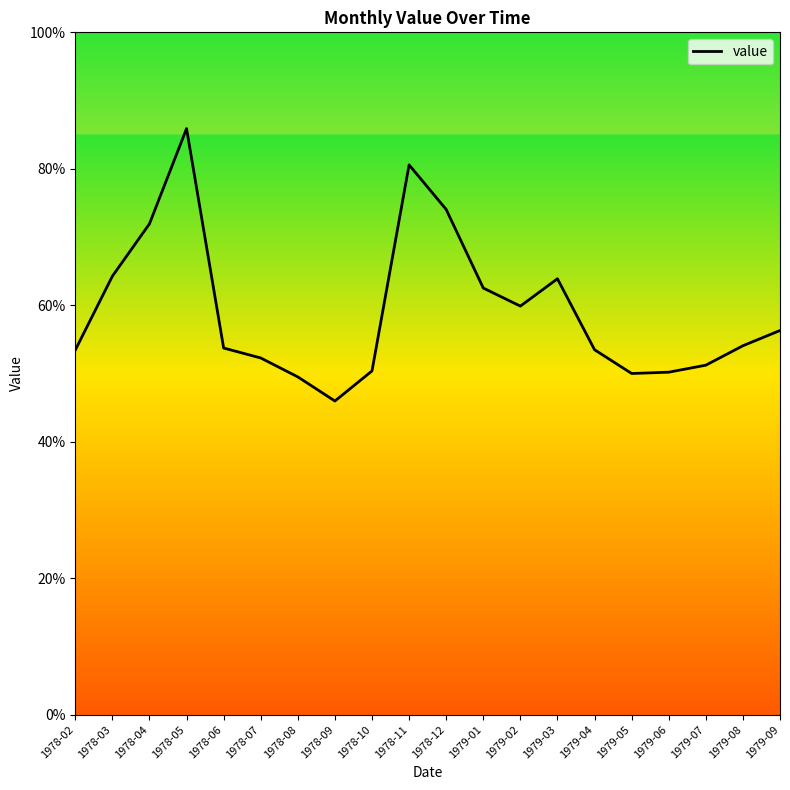

What is the average value?

59.2